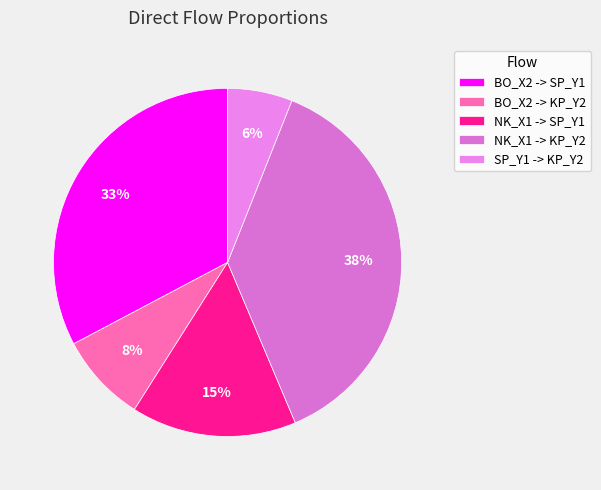

What is the largest slice in the pie chart?

NK_X1 -> KP_Y2